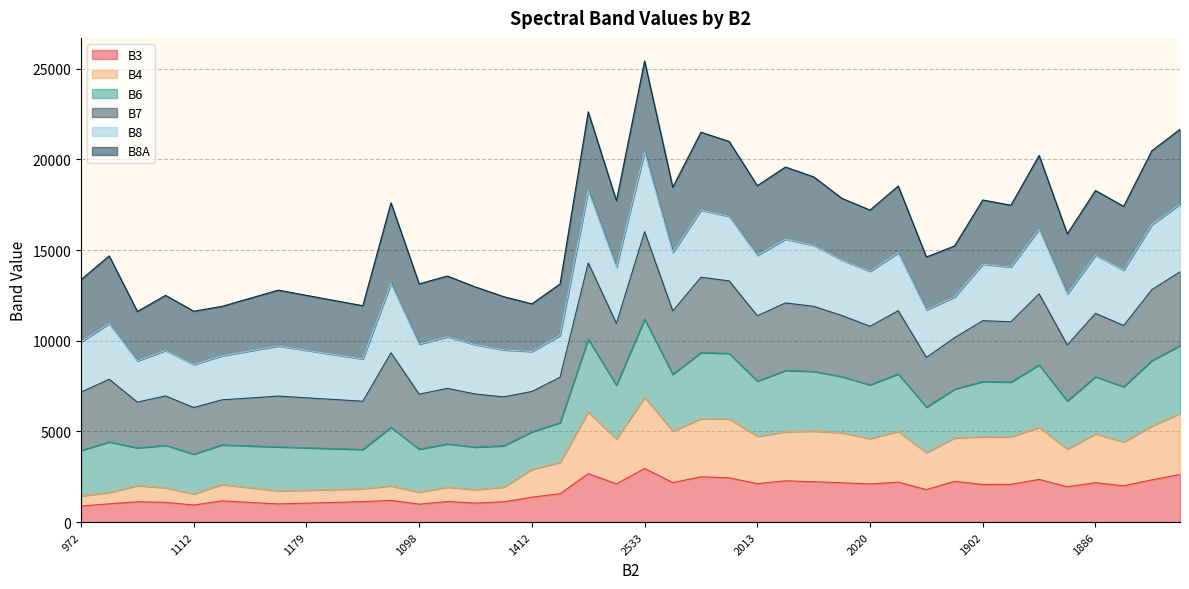

Which has a higher value, 2020 or 1822?

2020